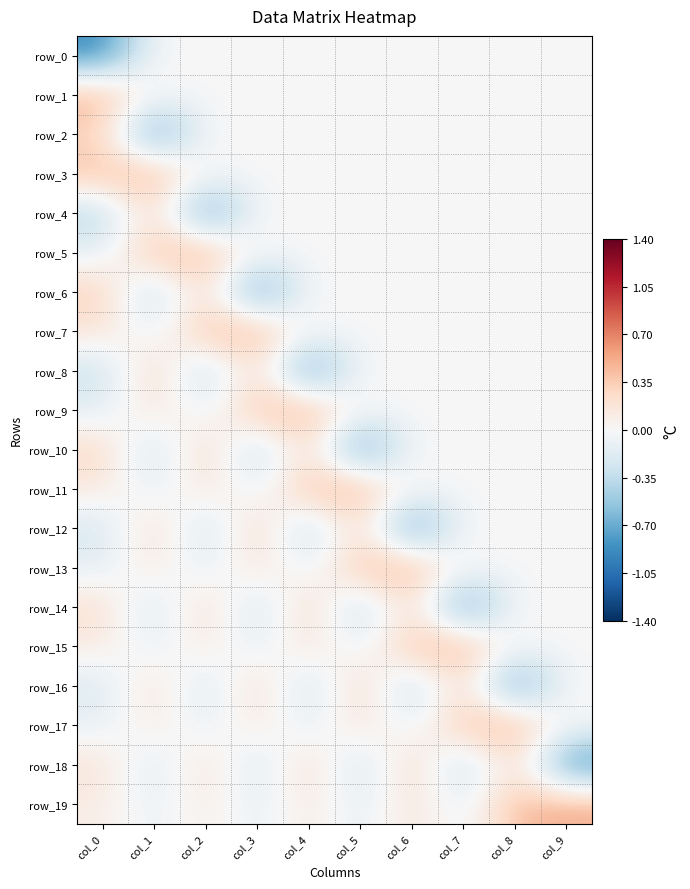

Is the value of row_18 at col_2 greater than the value of row_4 at col_5?

Yes